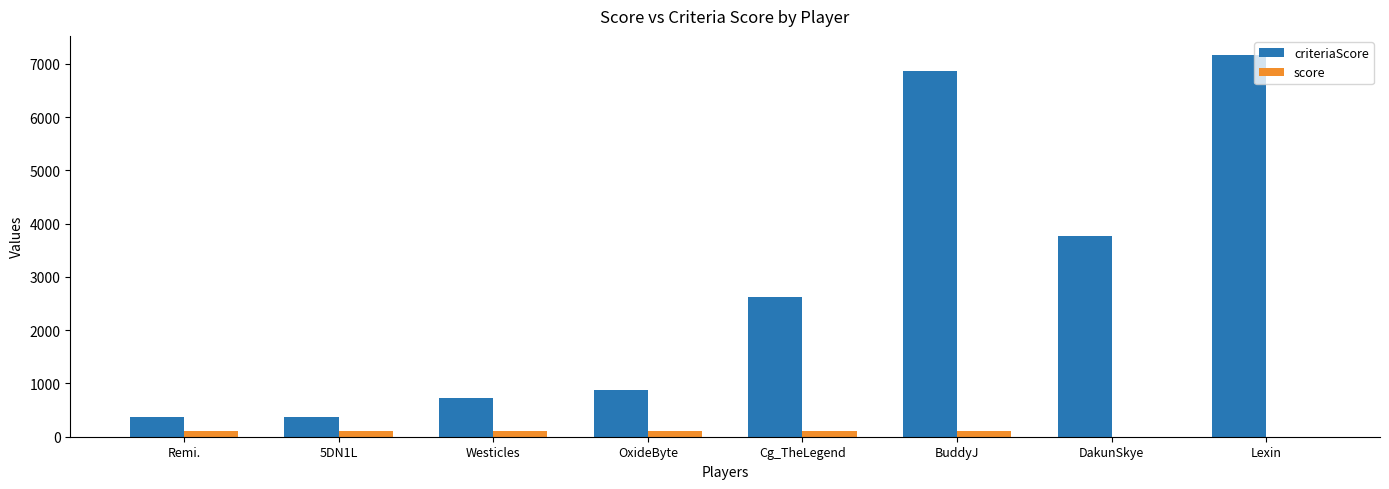

What is the average value of the criteriaScore series?

2841